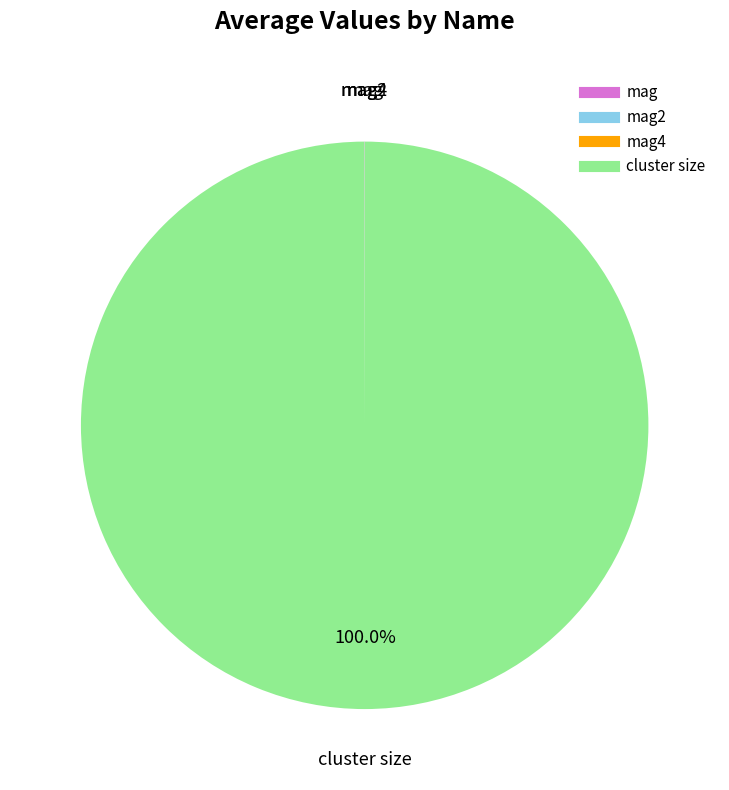

Is there any slice that represents more than half of the pie?

Yes